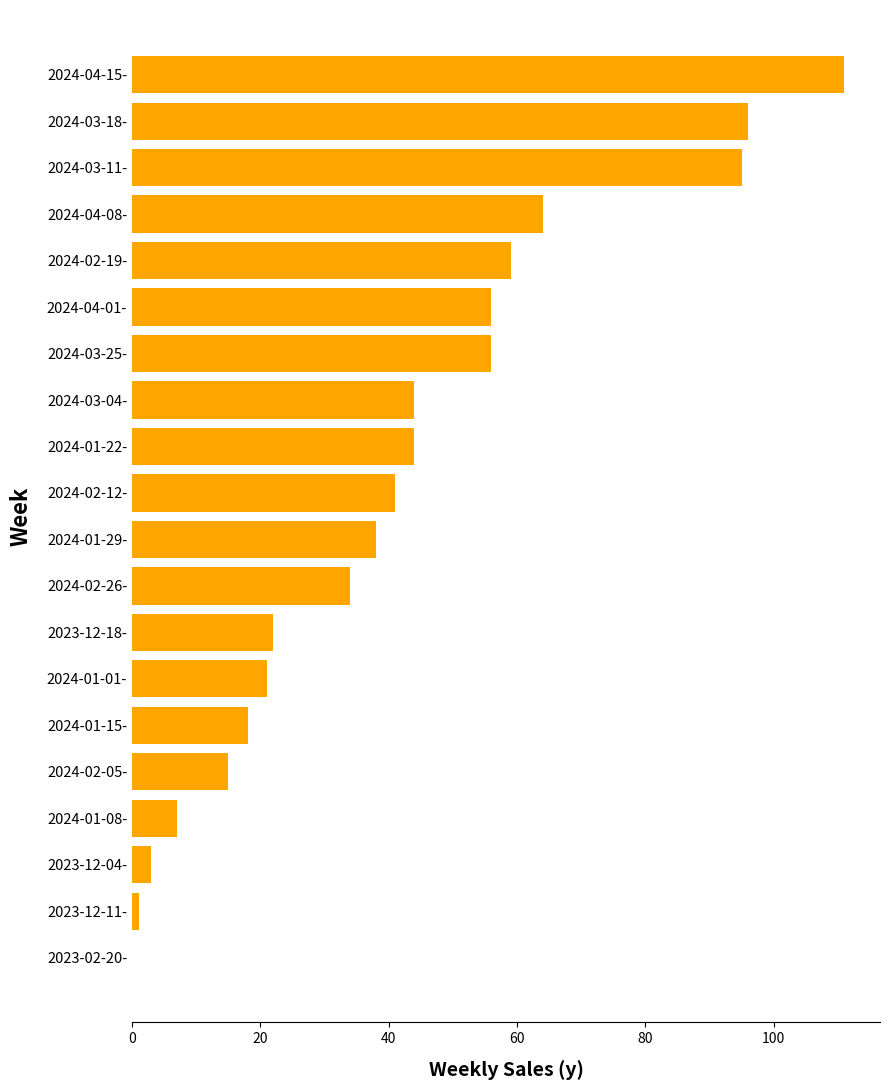

Reading top to bottom, list all the values displayed in this chart.

2024-04-15-=111	2024-03-18-=96	2024-03-11-=95	2024-04-08-=64	2024-02-19-=59	2024-04-01-=56	2024-03-25-=56	2024-03-04-=44	2024-01-22-=44	2024-02-12-=41	2024-01-29-=38	2024-02-26-=34	2023-12-18-=22	2024-01-01-=21	2024-01-15-=18	2024-02-05-=15	2024-01-08-=7	2023-12-04-=3	2023-12-11-=1	2023-02-20-=0